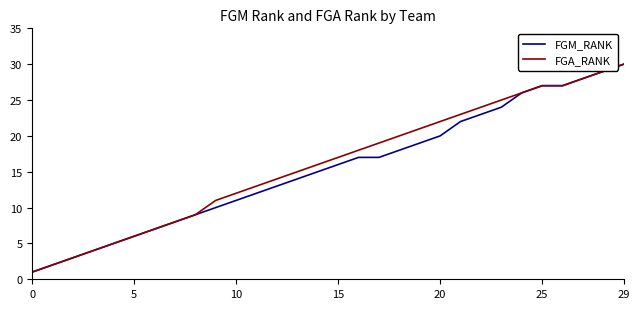

At how many categories does at least one series exceed 28?

2